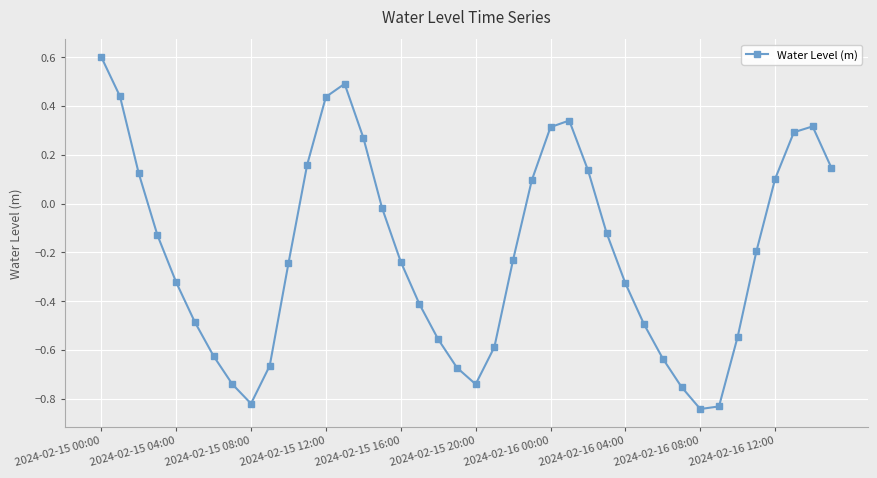

What is the maximum value shown in the chart?

0.6